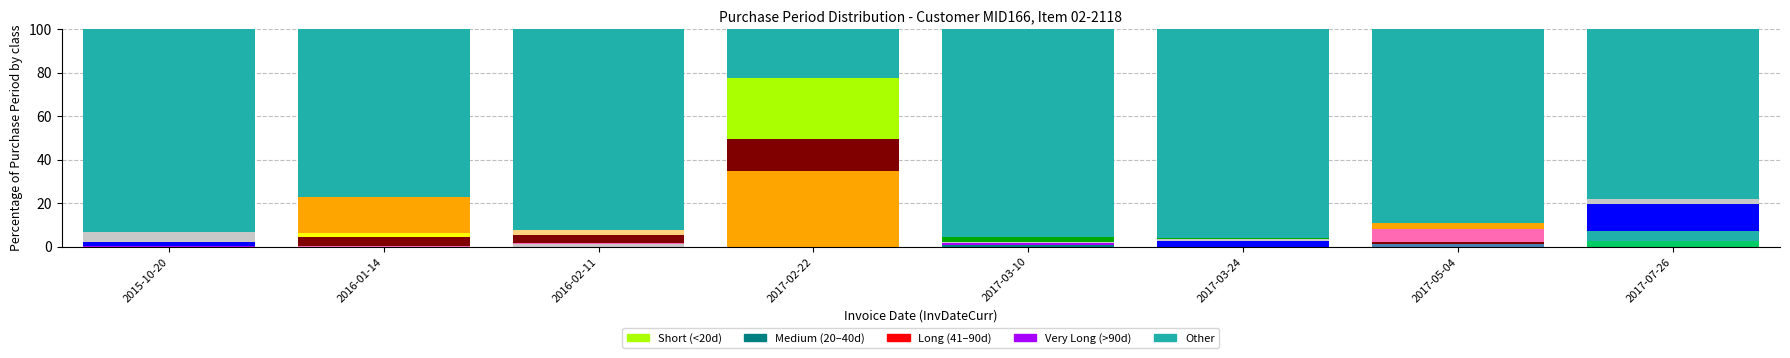

What is the change in value from 2015-10-20 to 2016-01-14?

+0.3